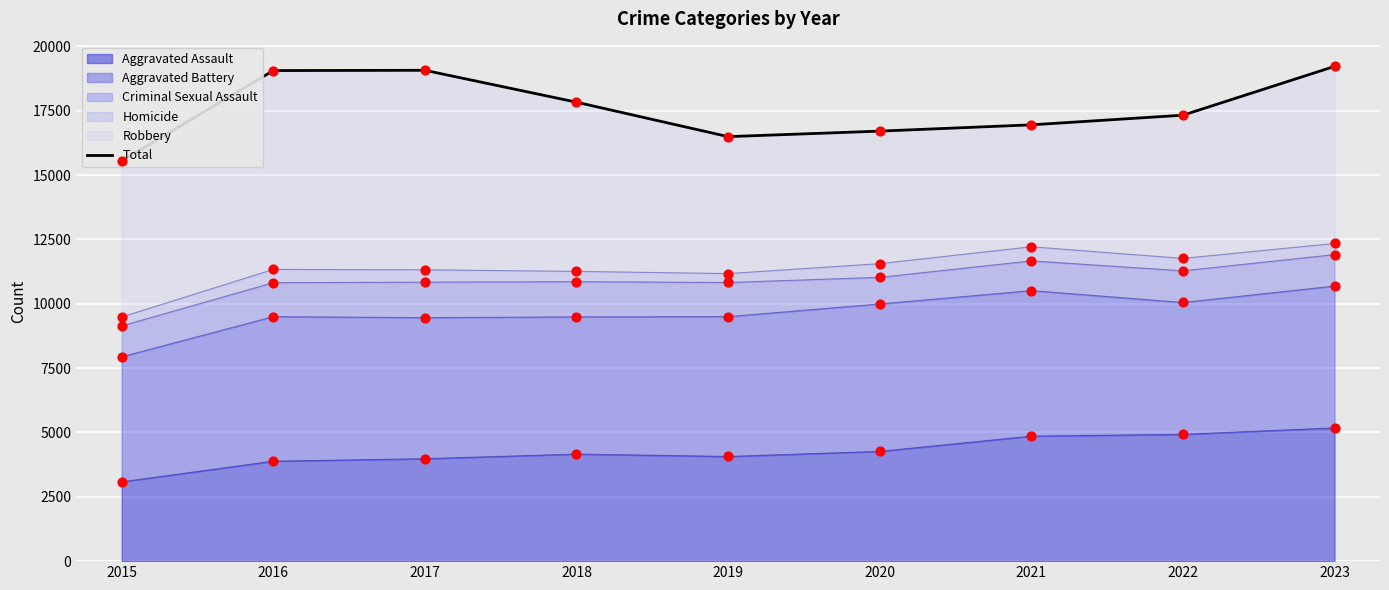

At how many categories does at least one series exceed 4931?

9